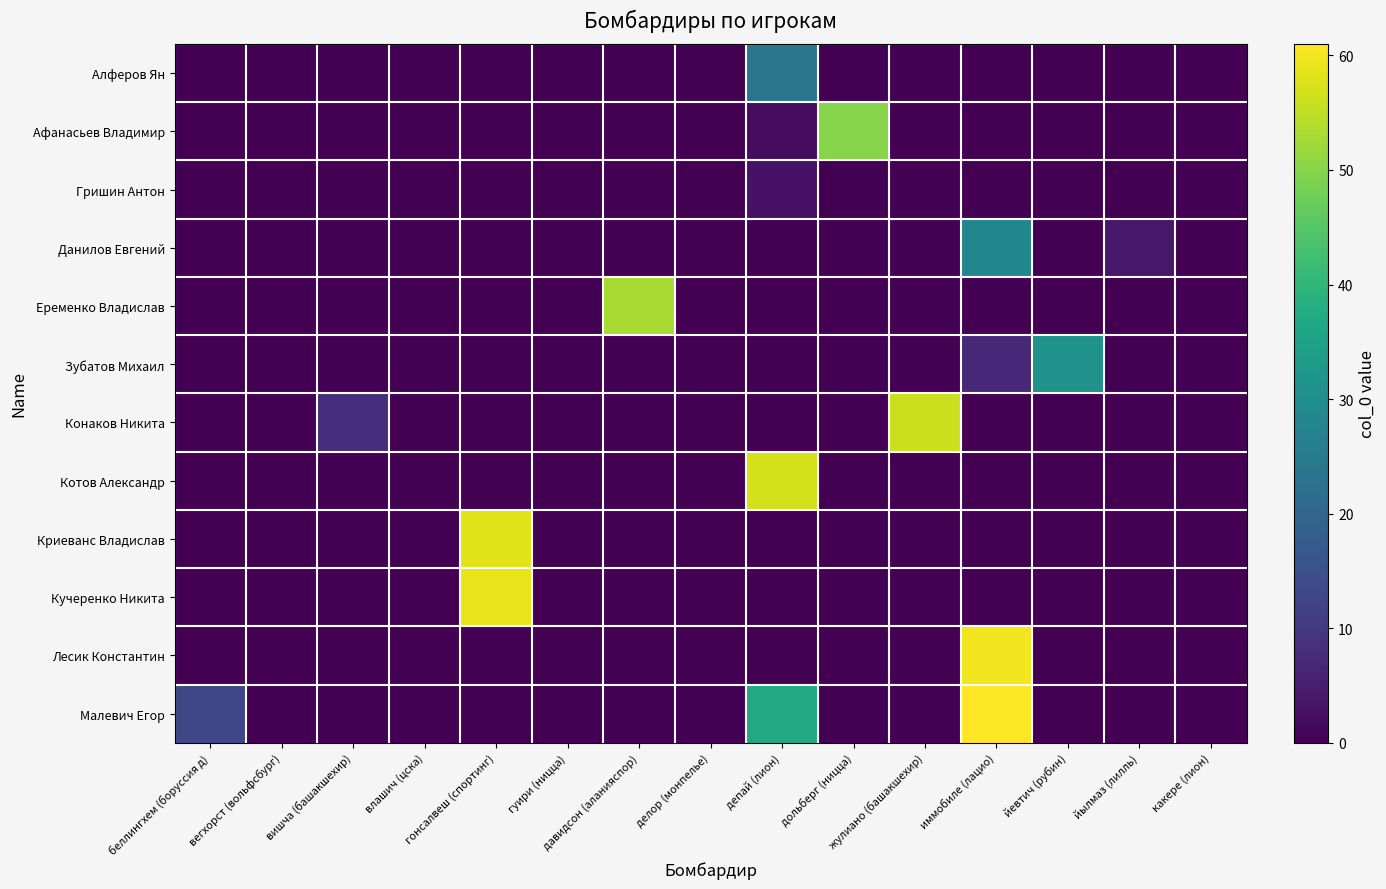

What is the greatest value displayed?

61